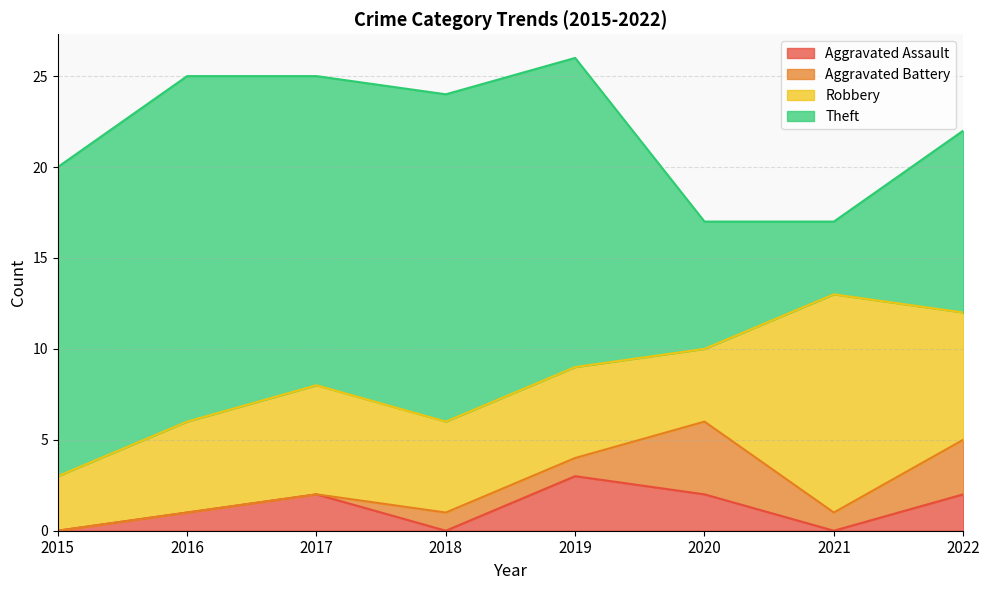

What is the value of the Robbery point at the 1st from the left?

3